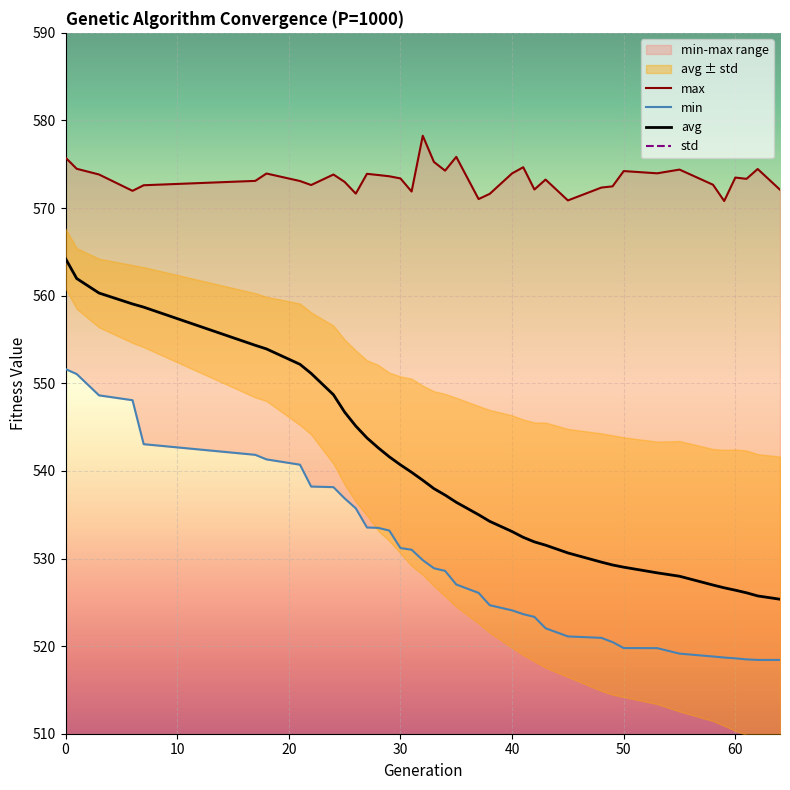

The min series shows 531.0 at 31. True or false?

True